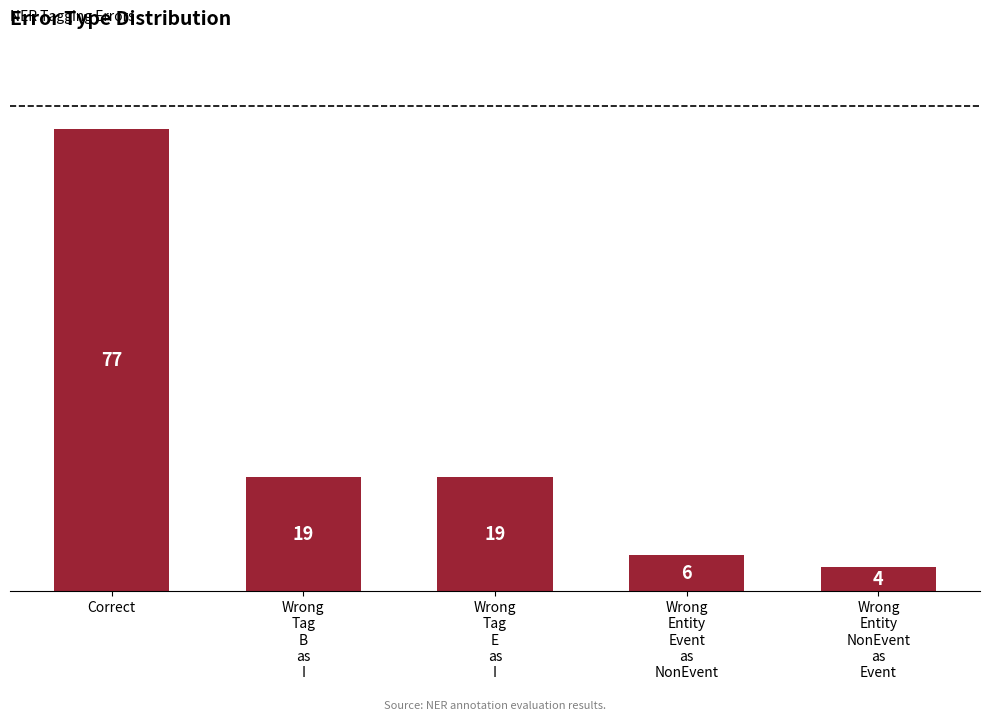

What is the difference between the second highest and minimum values?

15